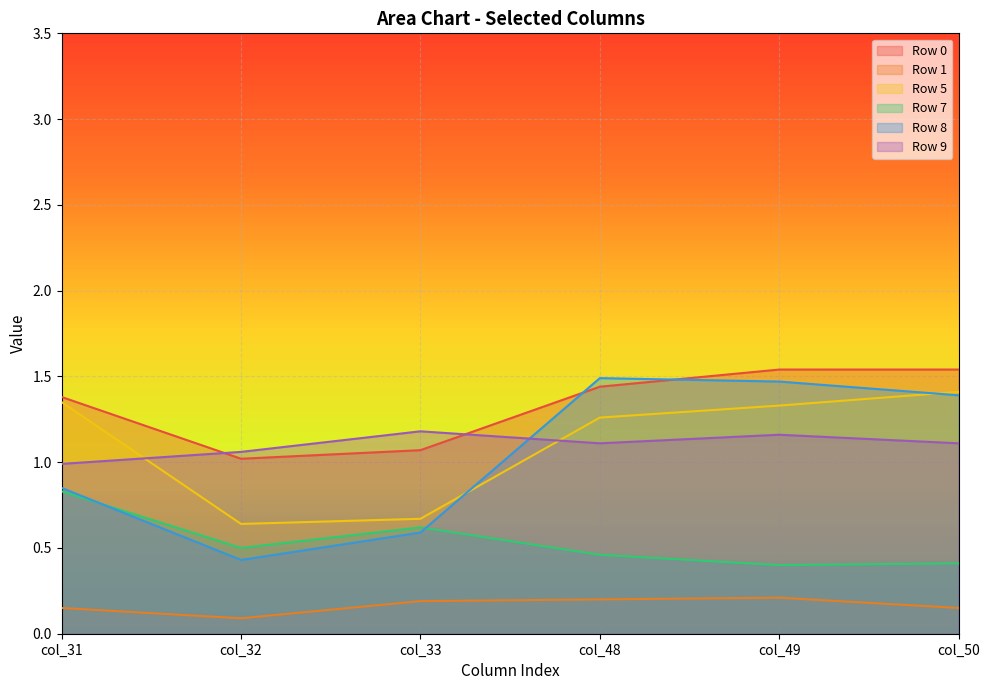

Is the value of Row 7 at col_33 greater than the value of Row 0 at col_50?

No